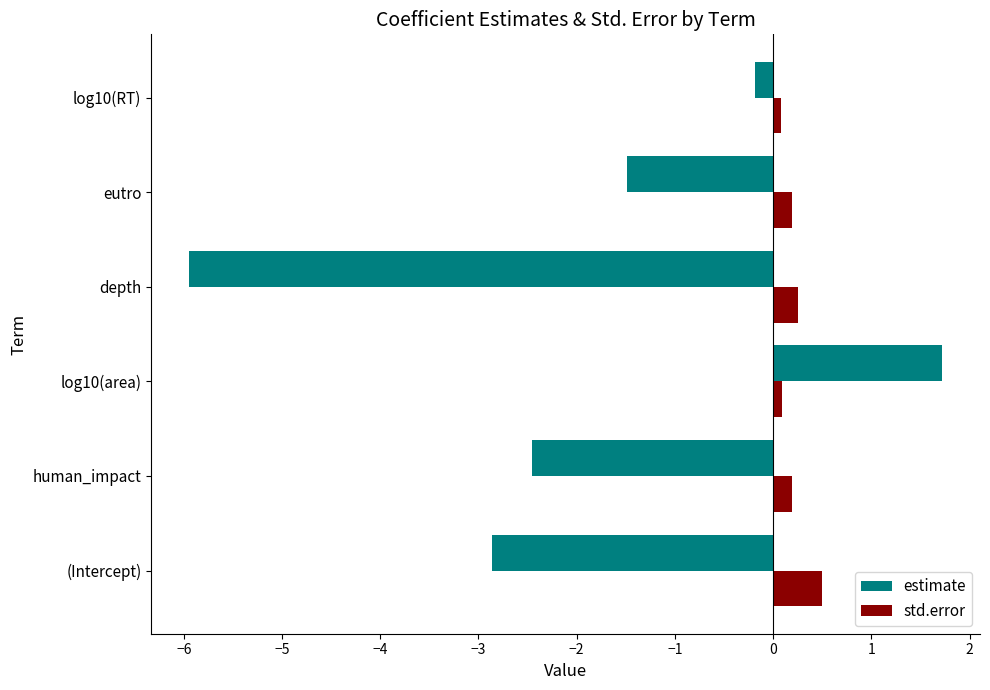

At how many categories does at least one series exceed -5?

6